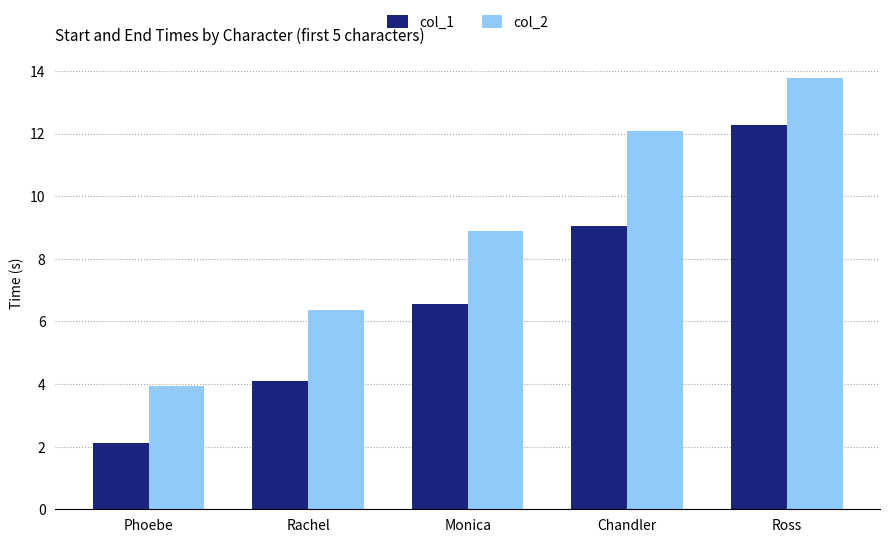

What is the average value of the col_1 series?

6.8